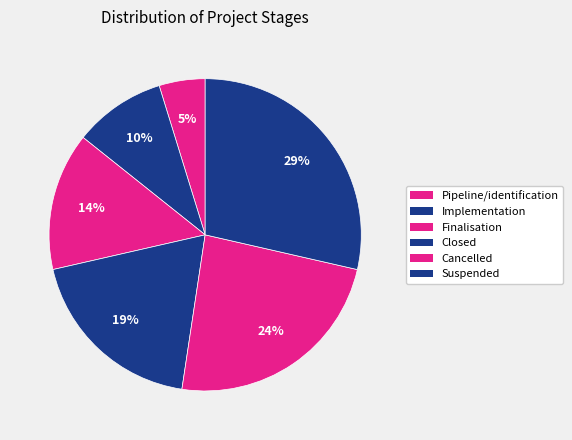

Count the number of slices in the pie.

6